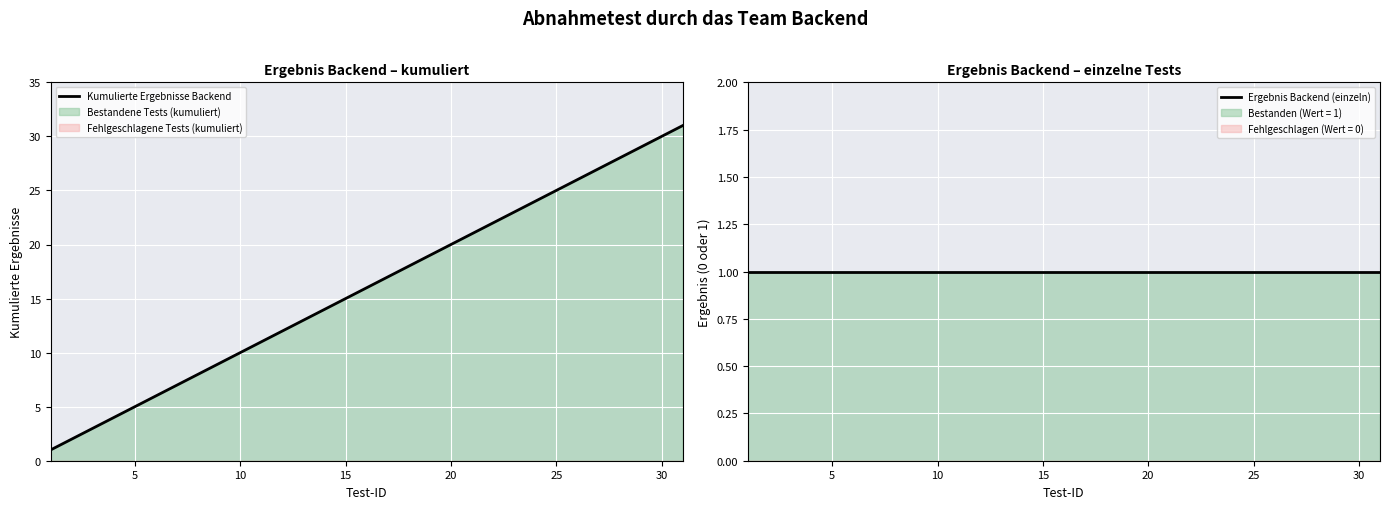

Rank the series by their maximum value, from lowest to highest.

Ergebnis Backend (einzeln), Kumulierte Ergebnisse Backend